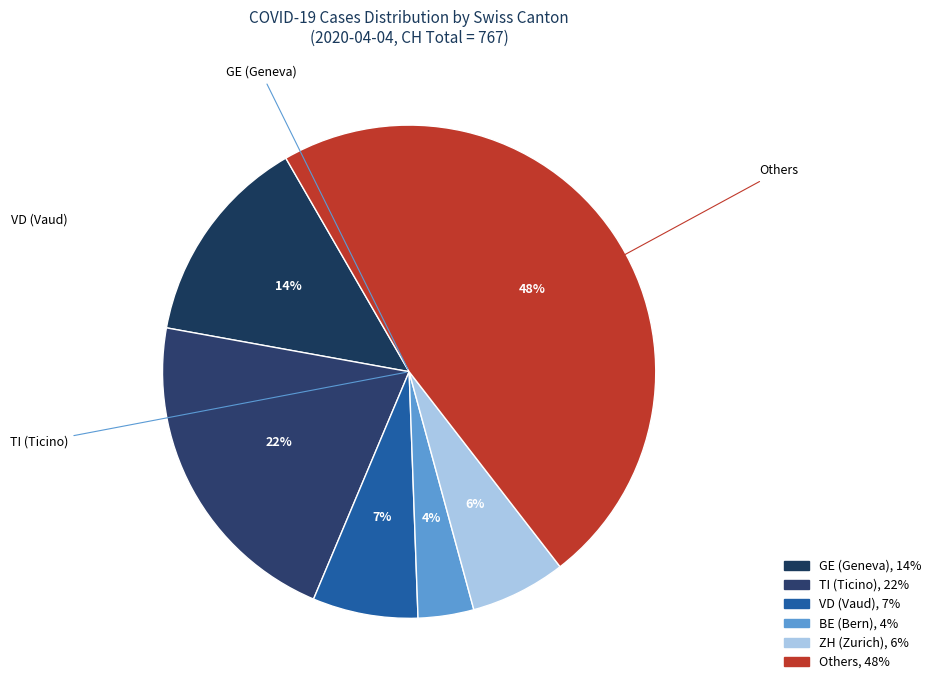

How many slices are in this pie chart?

6